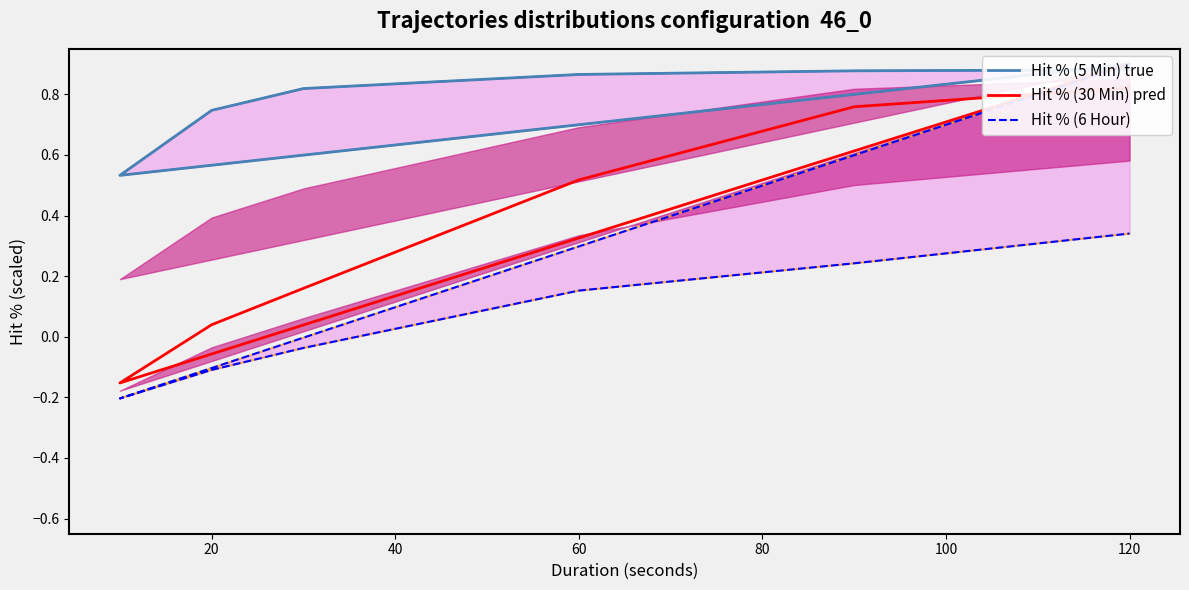

Which series has the widest spread of values?

Hit % (6 Hour)